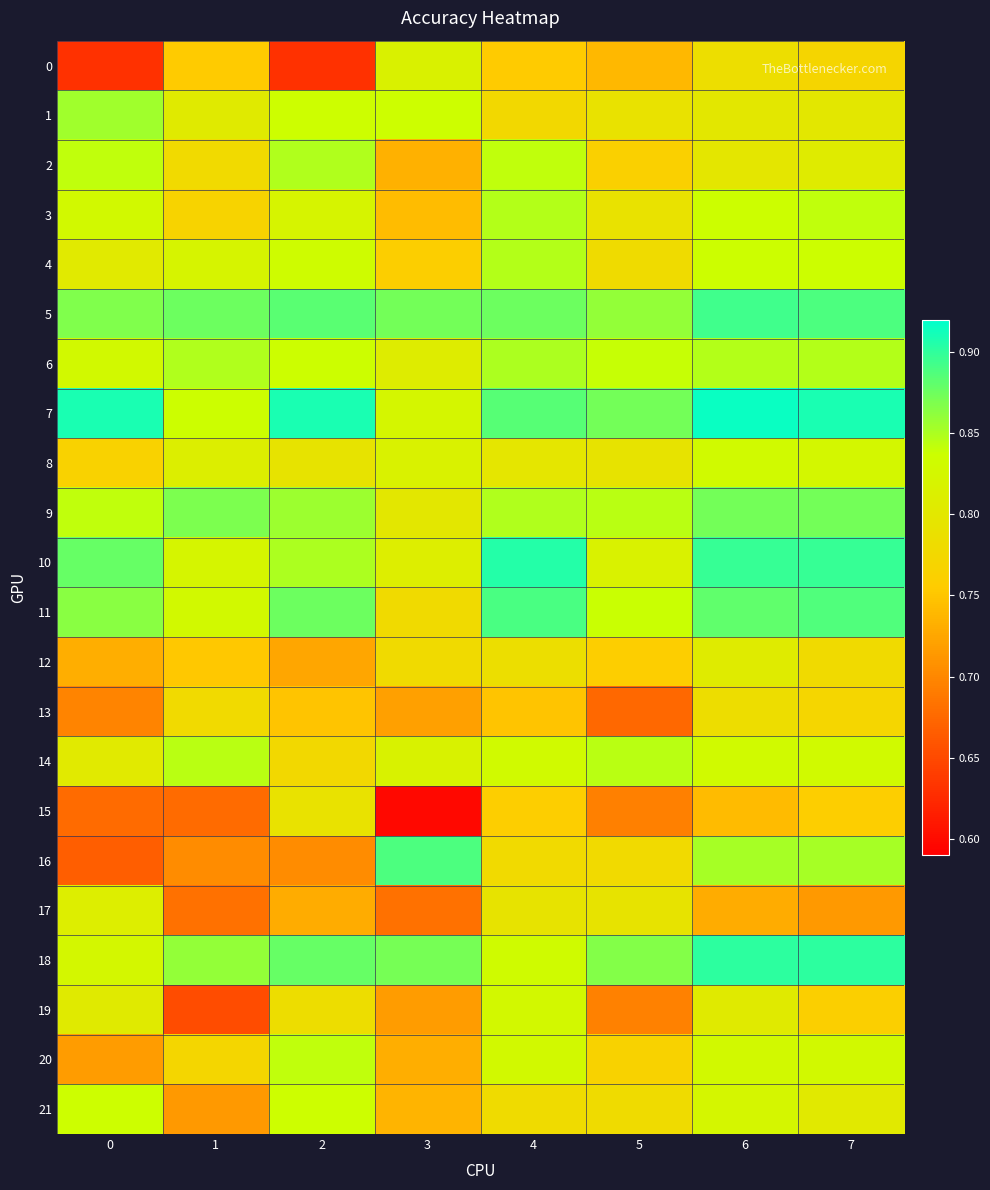

Reading left to right, list all the values displayed in this chart.

0: 0=0.6	1=0.8	2=0.6	3=0.8	4=0.8	5=0.7	6=0.8	7=0.8
1: 0=0.9	1=0.8	2=0.8	3=0.8	4=0.8	5=0.8	6=0.8	7=0.8
2: 0=0.8	1=0.8	2=0.8	3=0.7	4=0.8	5=0.8	6=0.8	7=0.8
3: 0=0.8	1=0.8	2=0.8	3=0.7	4=0.8	5=0.8	6=0.8	7=0.8
4: 0=0.8	1=0.8	2=0.8	3=0.8	4=0.8	5=0.8	6=0.8	7=0.8
5: 0=0.9	1=0.9	2=0.9	3=0.9	4=0.9	5=0.9	6=0.9	7=0.9
6: 0=0.8	1=0.8	2=0.8	3=0.8	4=0.9	5=0.8	6=0.8	7=0.8
7: 0=0.9	1=0.8	2=0.9	3=0.8	4=0.9	5=0.9	6=0.9	7=0.9
8: 0=0.8	1=0.8	2=0.8	3=0.8	4=0.8	5=0.8	6=0.8	7=0.8
9: 0=0.8	1=0.9	2=0.9	3=0.8	4=0.8	5=0.8	6=0.9	7=0.9
10: 0=0.9	1=0.8	2=0.9	3=0.8	4=0.9	5=0.8	6=0.9	7=0.9
11: 0=0.9	1=0.8	2=0.9	3=0.8	4=0.9	5=0.8	6=0.9	7=0.9
12: 0=0.7	1=0.8	2=0.7	3=0.8	4=0.8	5=0.8	6=0.8	7=0.8
13: 0=0.7	1=0.8	2=0.7	3=0.7	4=0.7	5=0.7	6=0.8	7=0.8
14: 0=0.8	1=0.8	2=0.8	3=0.8	4=0.8	5=0.8	6=0.8	7=0.8
15: 0=0.7	1=0.7	2=0.8	3=0.6	4=0.8	5=0.7	6=0.7	7=0.8
16: 0=0.7	1=0.7	2=0.7	3=0.9	4=0.8	5=0.8	6=0.9	7=0.9
17: 0=0.8	1=0.7	2=0.7	3=0.7	4=0.8	5=0.8	6=0.7	7=0.7
18: 0=0.8	1=0.9	2=0.9	3=0.9	4=0.8	5=0.9	6=0.9	7=0.9
19: 0=0.8	1=0.7	2=0.8	3=0.7	4=0.8	5=0.7	6=0.8	7=0.8
20: 0=0.7	1=0.8	2=0.8	3=0.7	4=0.8	5=0.8	6=0.8	7=0.8
21: 0=0.8	1=0.7	2=0.8	3=0.7	4=0.8	5=0.8	6=0.8	7=0.8